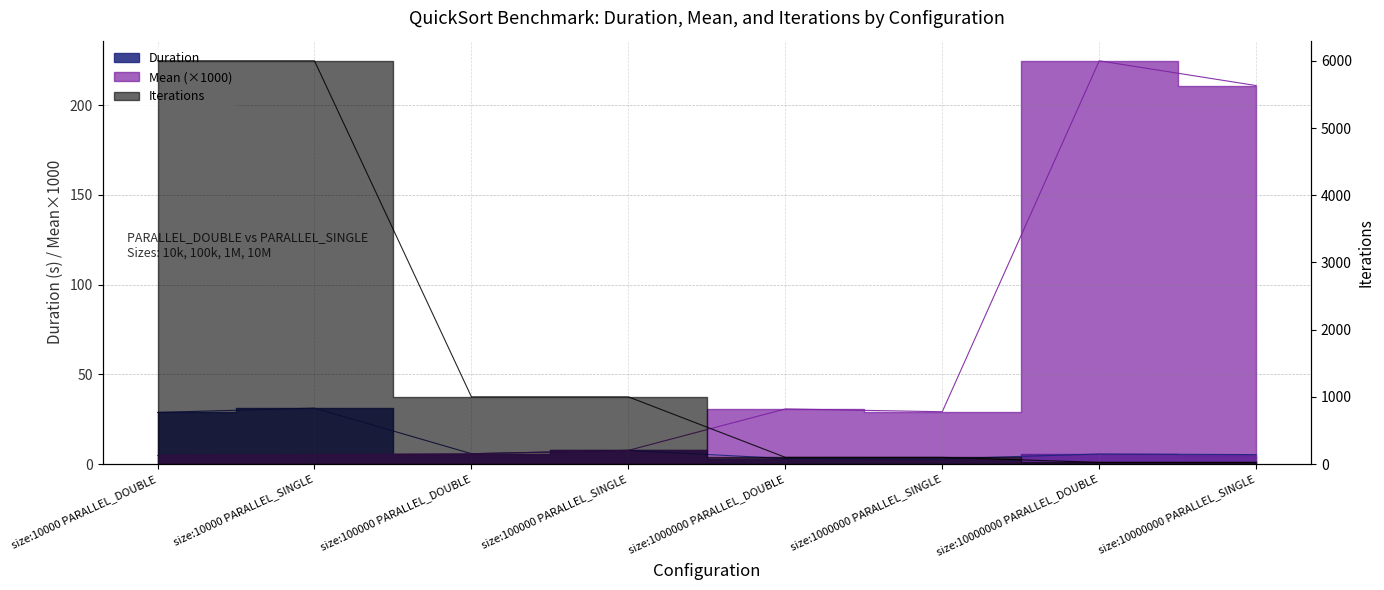

True or false: Duration has more than 2 interior local peaks.

True